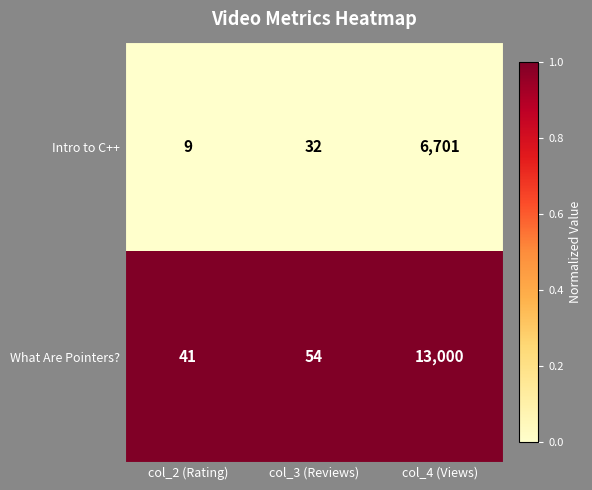

Rank the series by their average value, from highest to lowest.

What Are Pointers?, Intro to C++